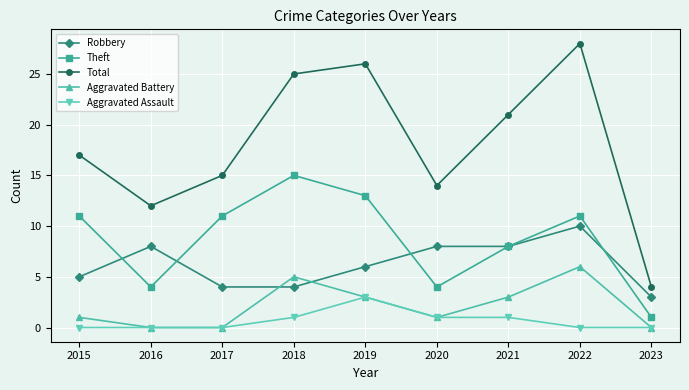

How many distinct data groups are displayed?

5